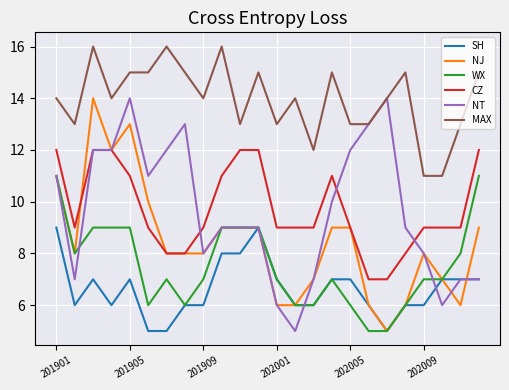

True or false: MAX and NJ intersect in this chart.

False